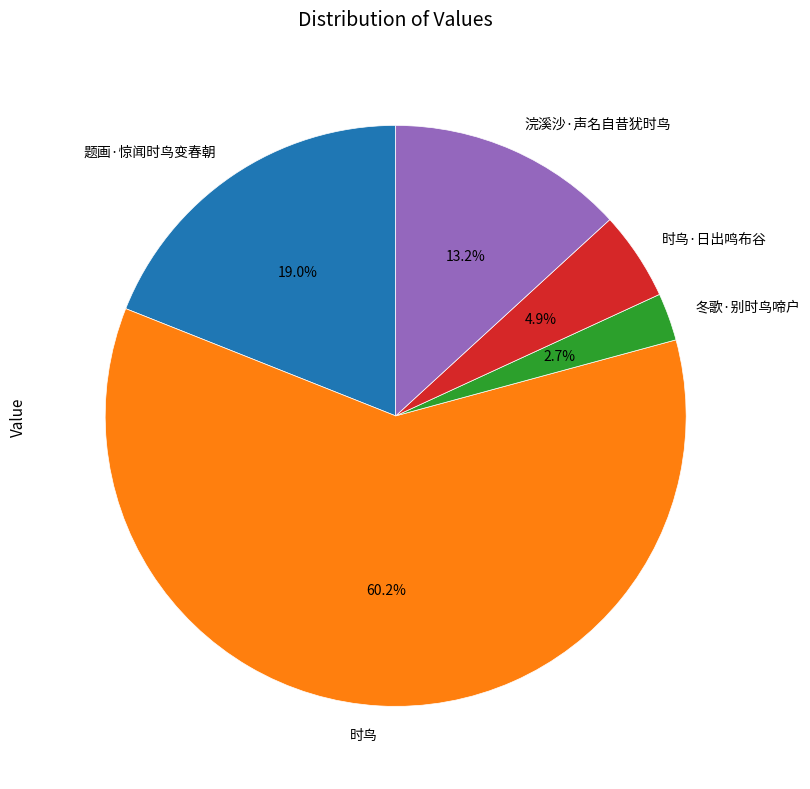

Which category has the smallest portion of the pie?

冬歌·别时鸟啼户